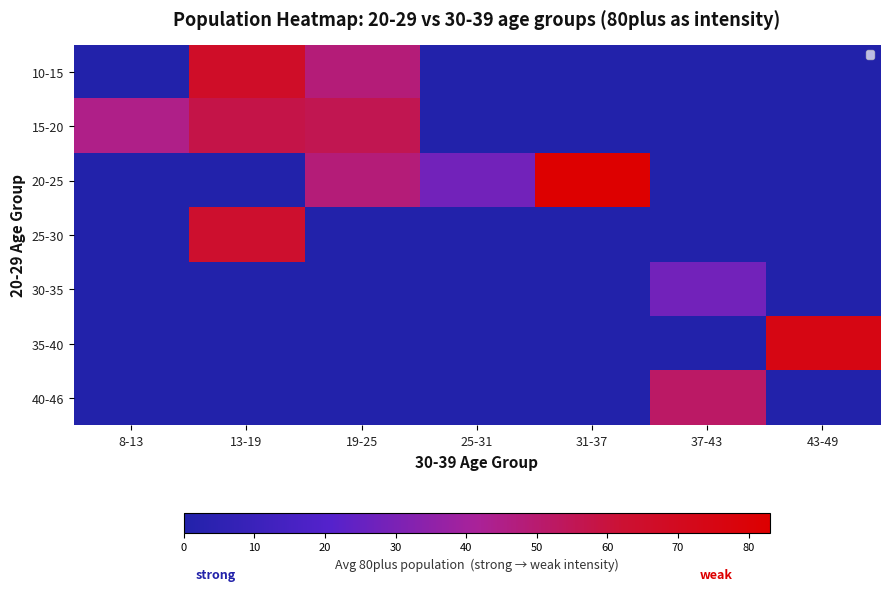

How many categories are shown in the chart?

7